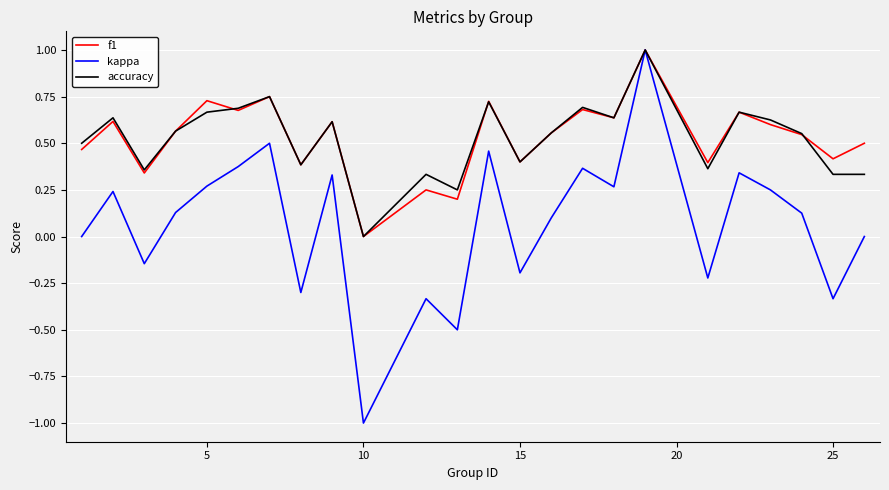

Which series has the widest spread of values?

kappa